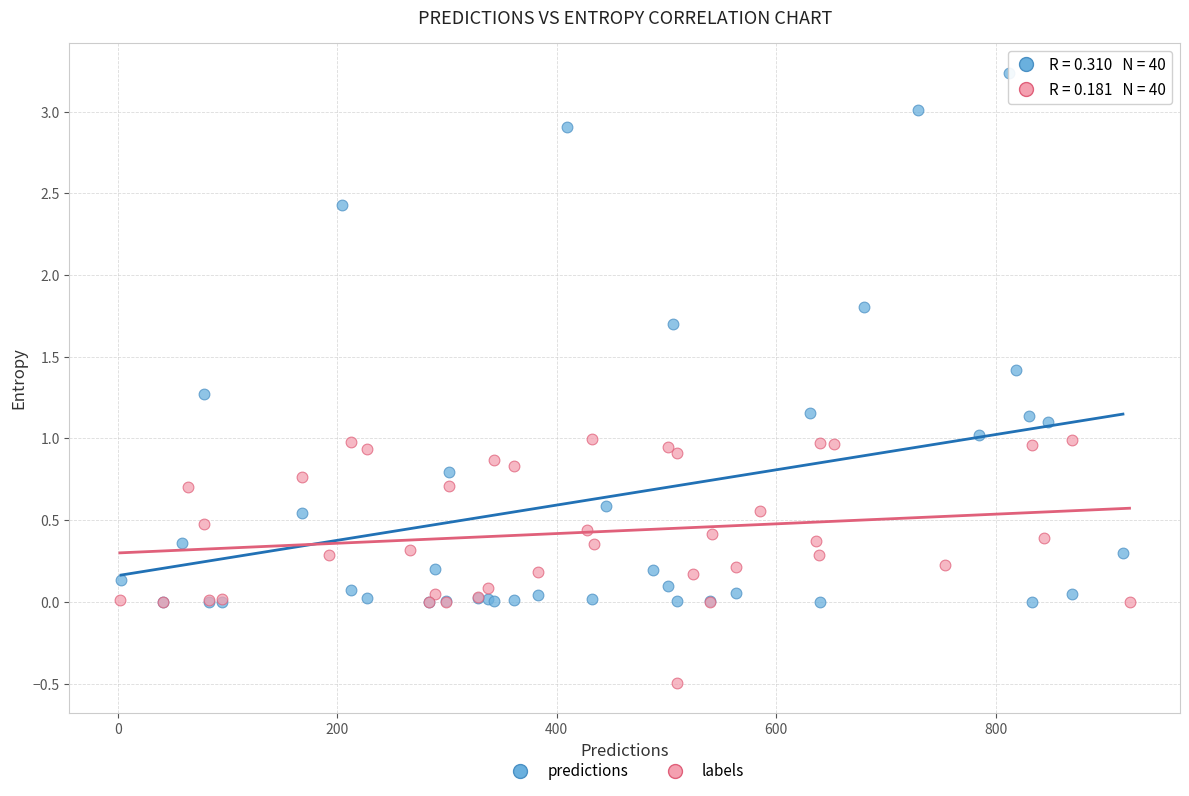

Which series has the widest spread of Y values?

predictions